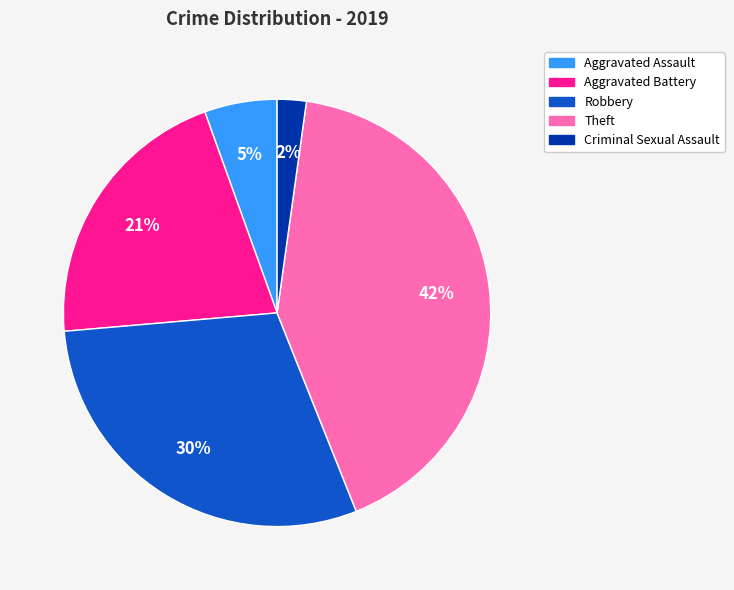

Is Theft the majority of the pie?

No